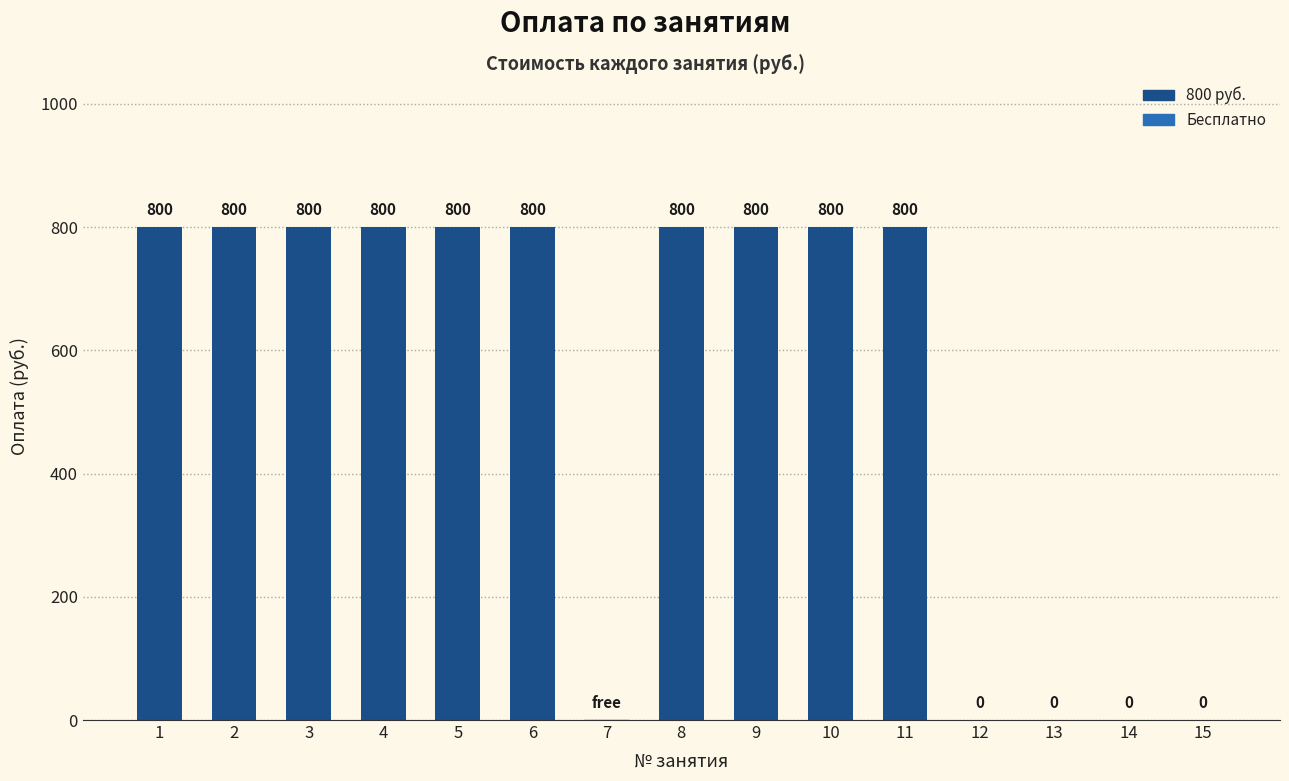

The value at 11 is 1232. True or false?

False